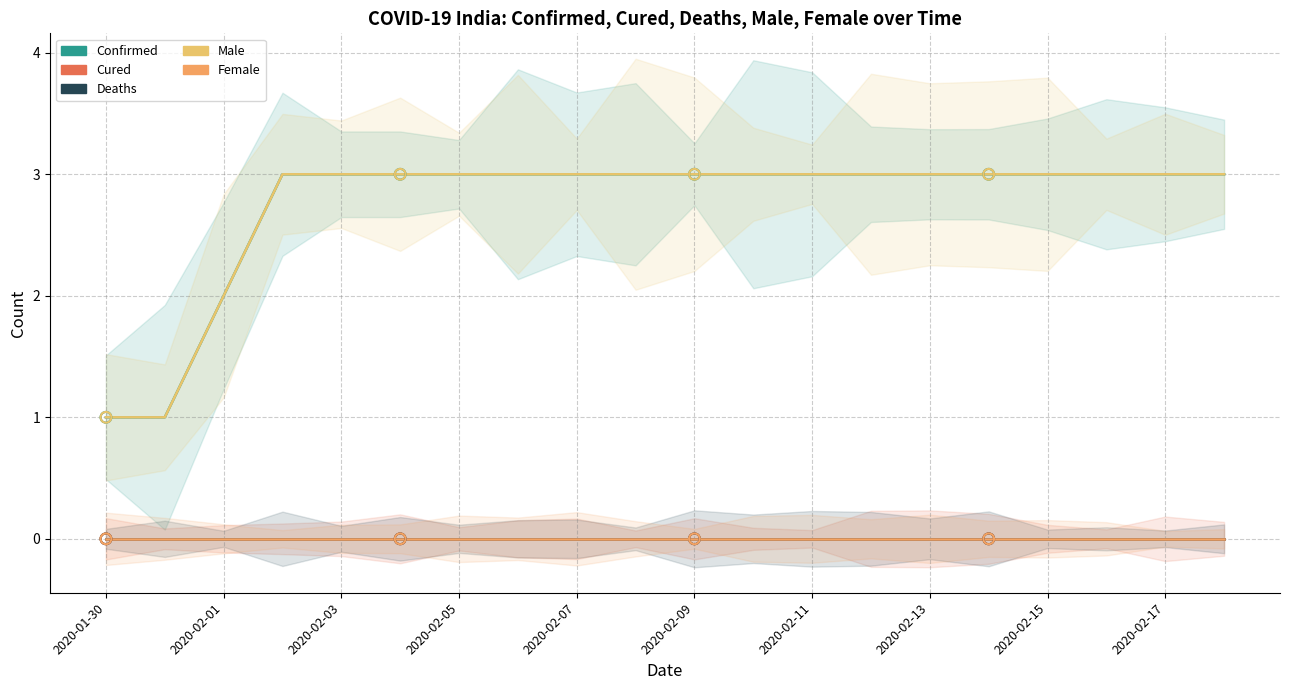

What is the total value across all series at 2020-01-31?

2